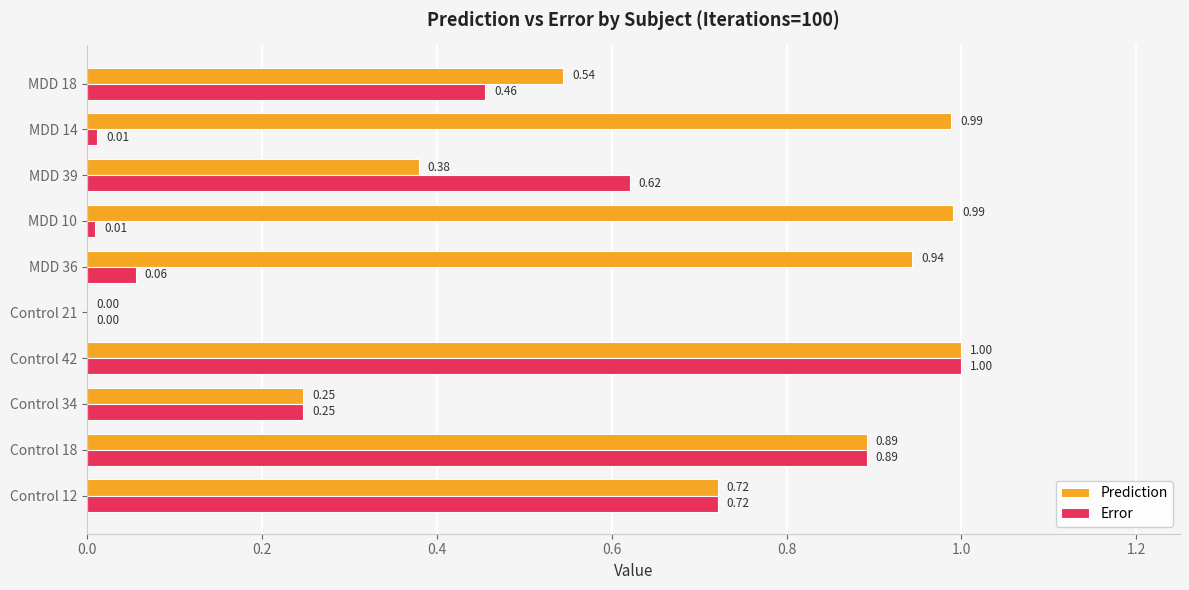

What is the total value across all series at Control 18?

1.8